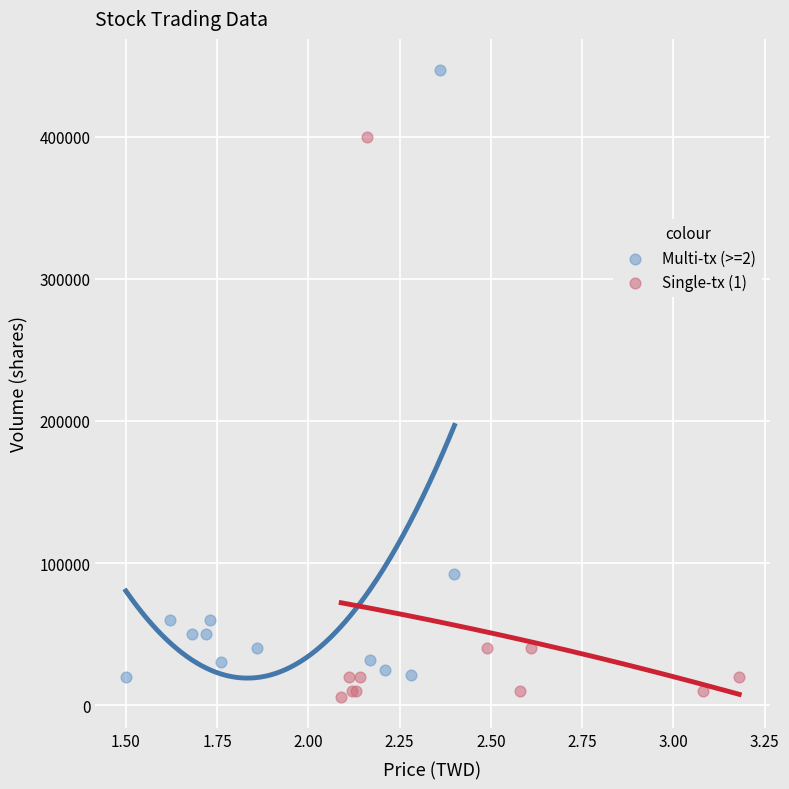

Which series contains the highest Y value?

Multi-tx (>=2)